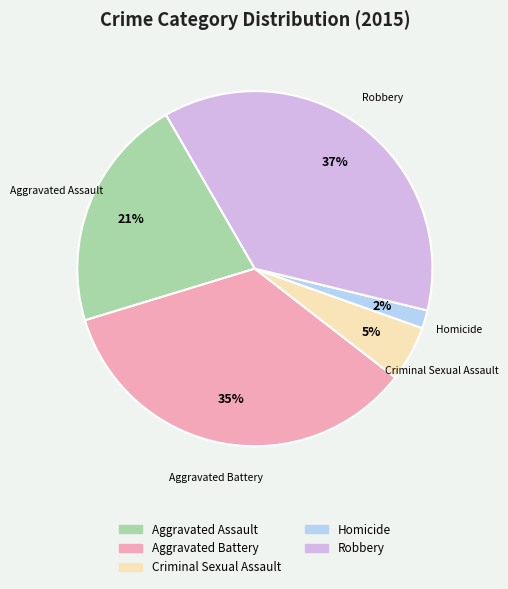

How many segments does this pie chart have?

5